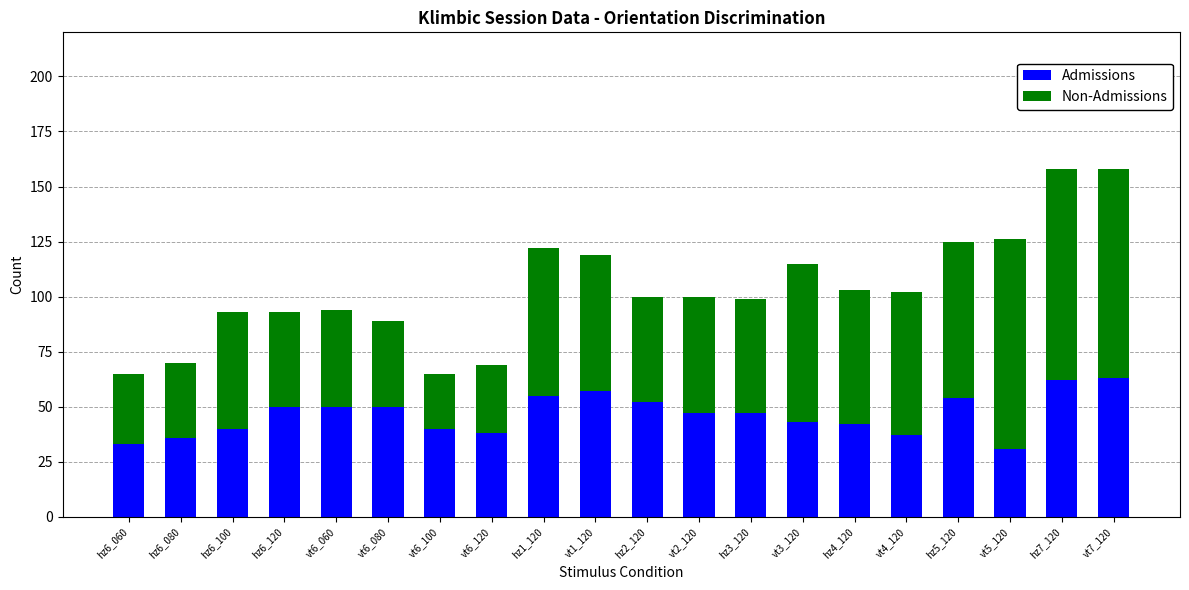

What is the average value of the Admissions series?

46